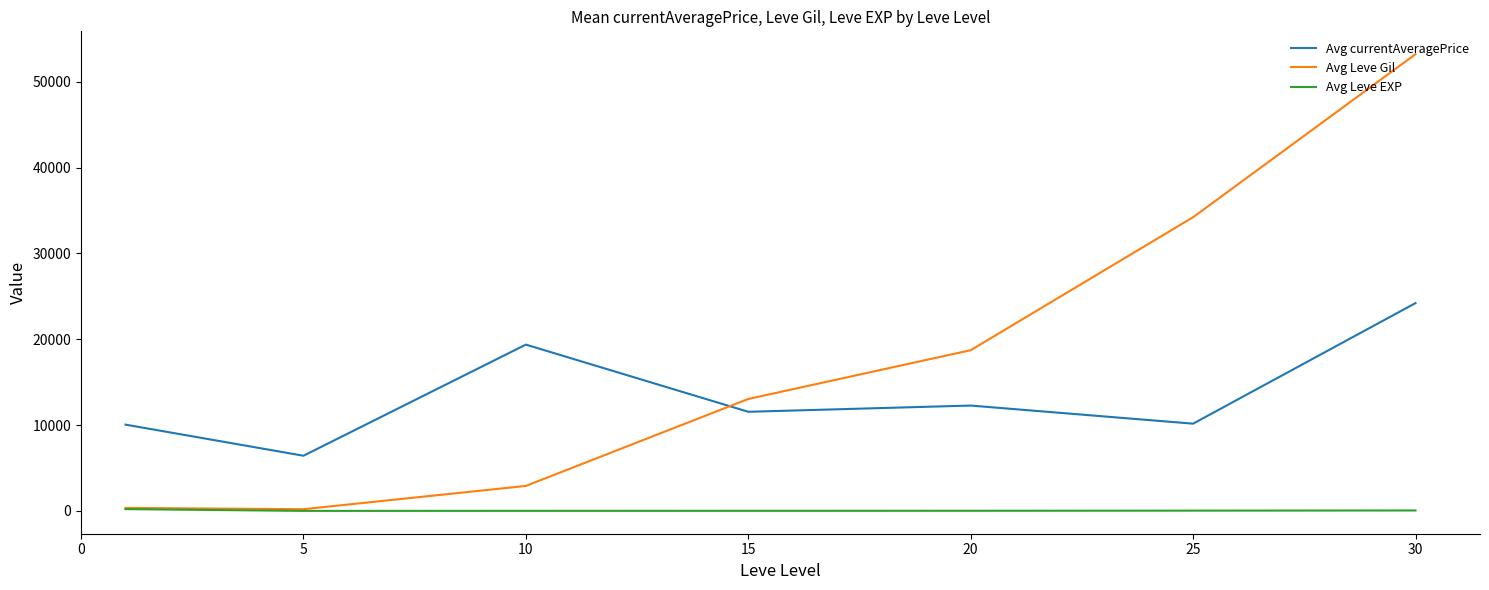

True or false: Avg currentAveragePrice and Avg Leve EXP intersect in this chart.

False